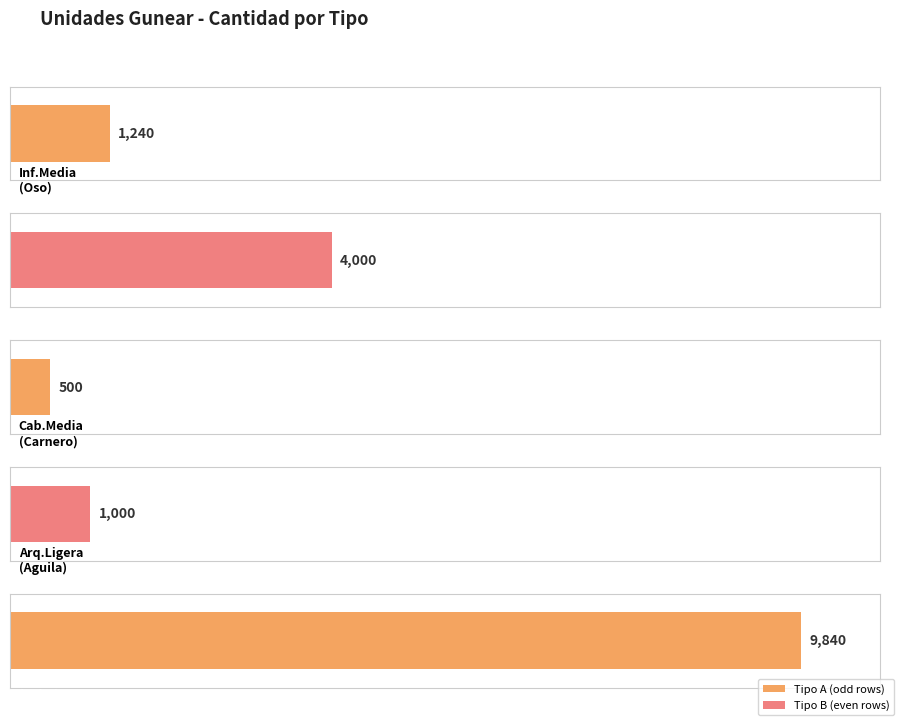

What is the value of the 4th bar from the left?

1000